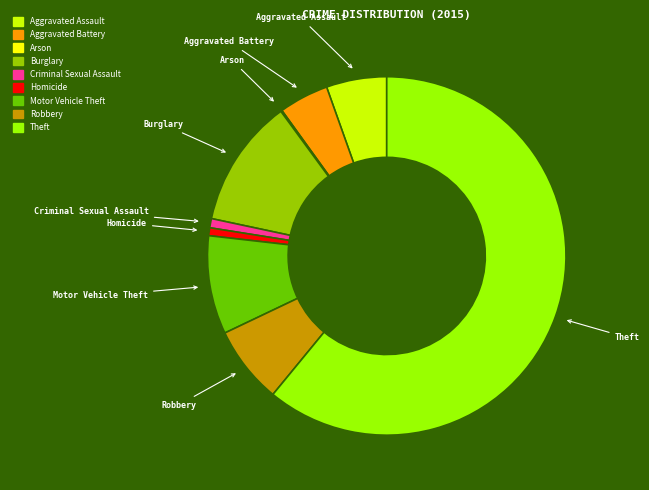

Do Theft and Aggravated Battery together represent more than half of the pie?

Yes